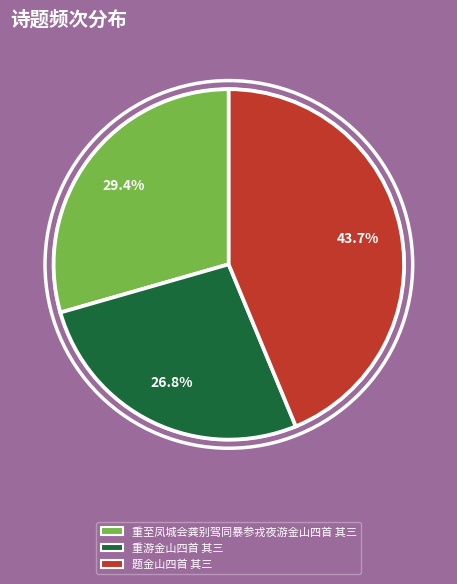

To the nearest percent, what percentage of the pie is 重至凤城会龚别驾同暴参戎夜游金山四首 其三?

29%